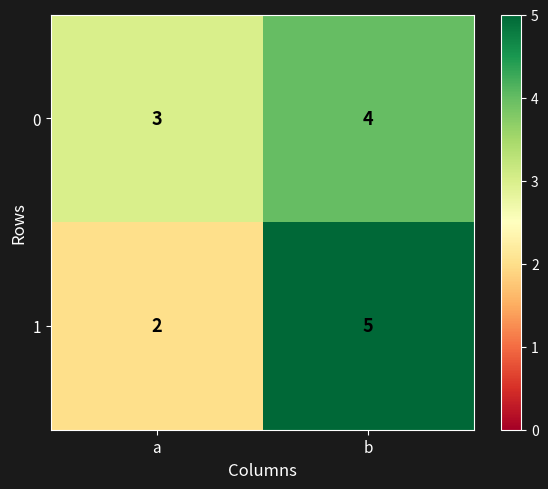

What is the approximate value of 0 at a?

3